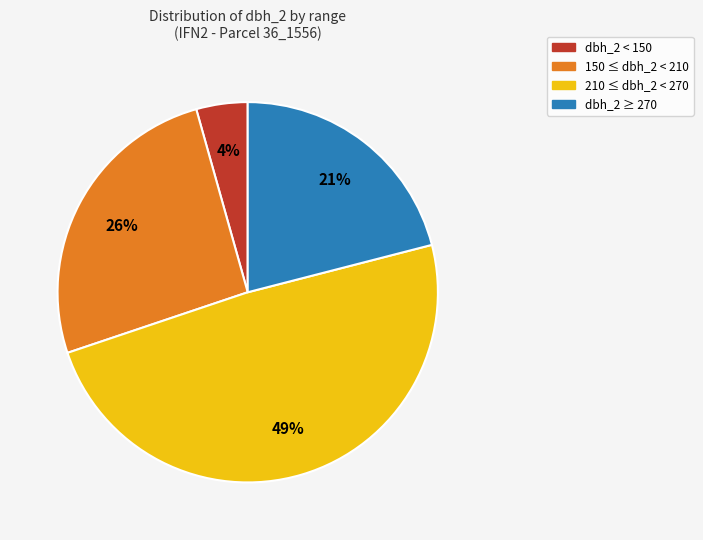

To the nearest percent, what portion does 210 ≤ dbh_2 < 270 represent?

49%